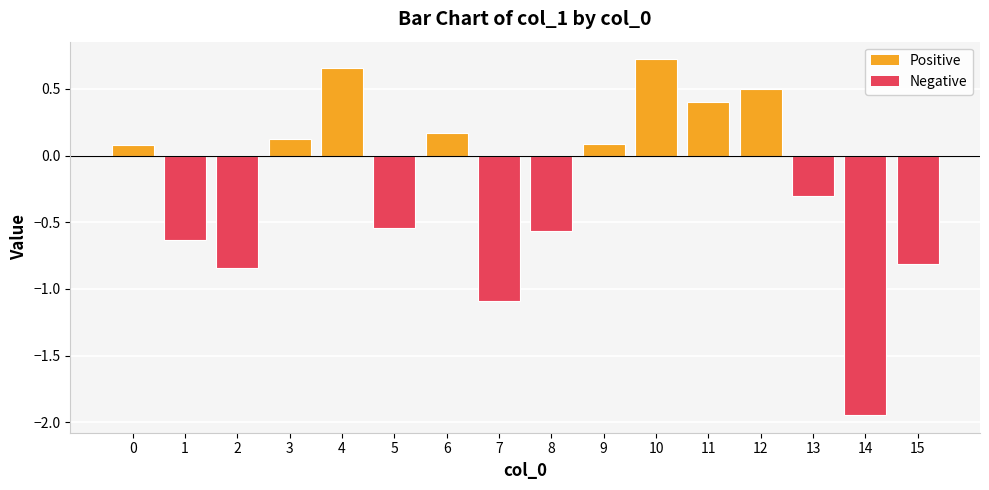

How many bars are there in total?

16